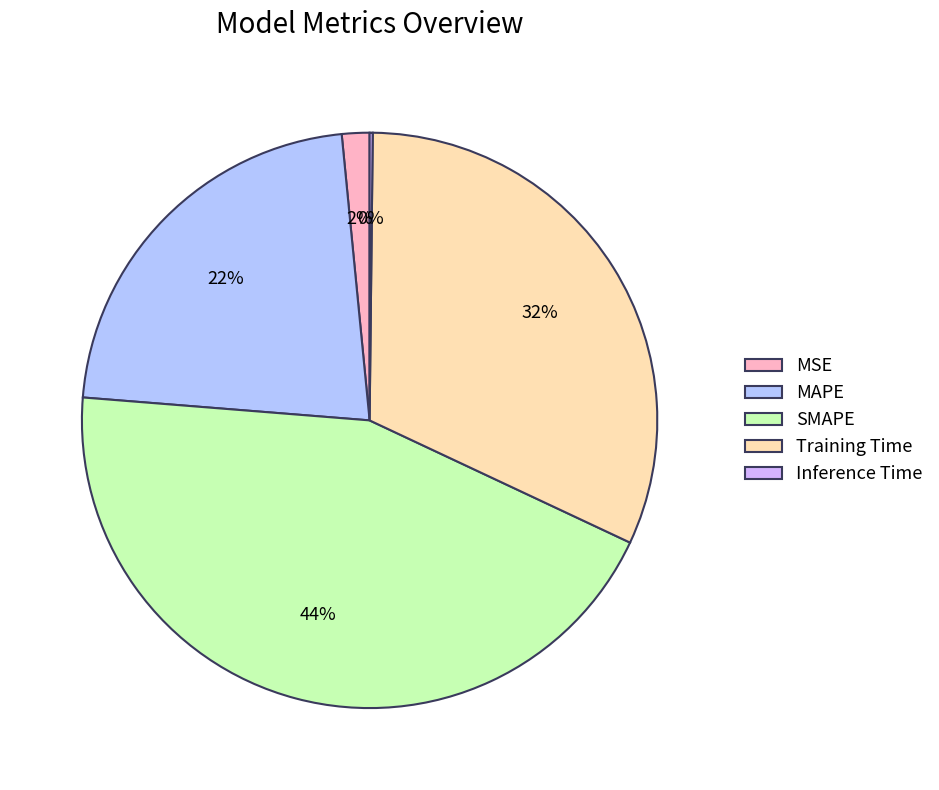

How many slices are in this pie chart?

5